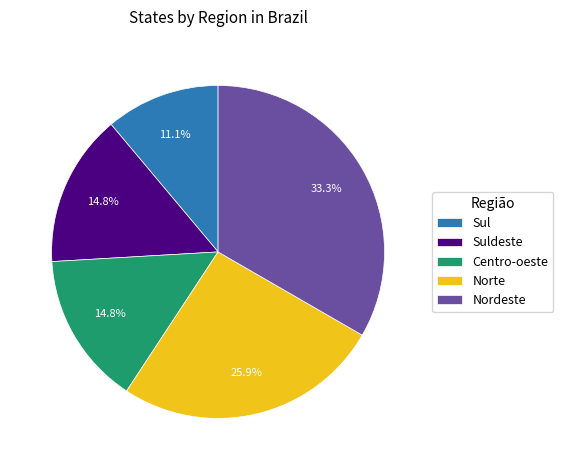

Is the sum of Norte and Suldeste greater than half?

No